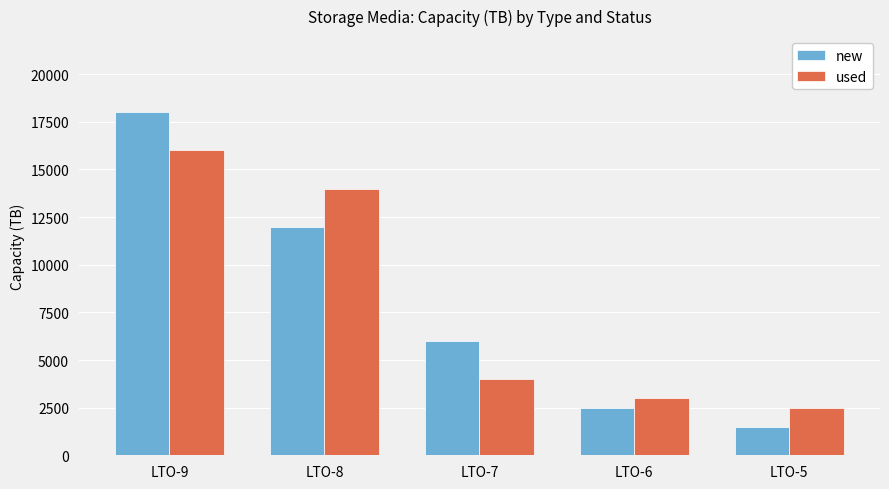

How many bars are there in each group?

2